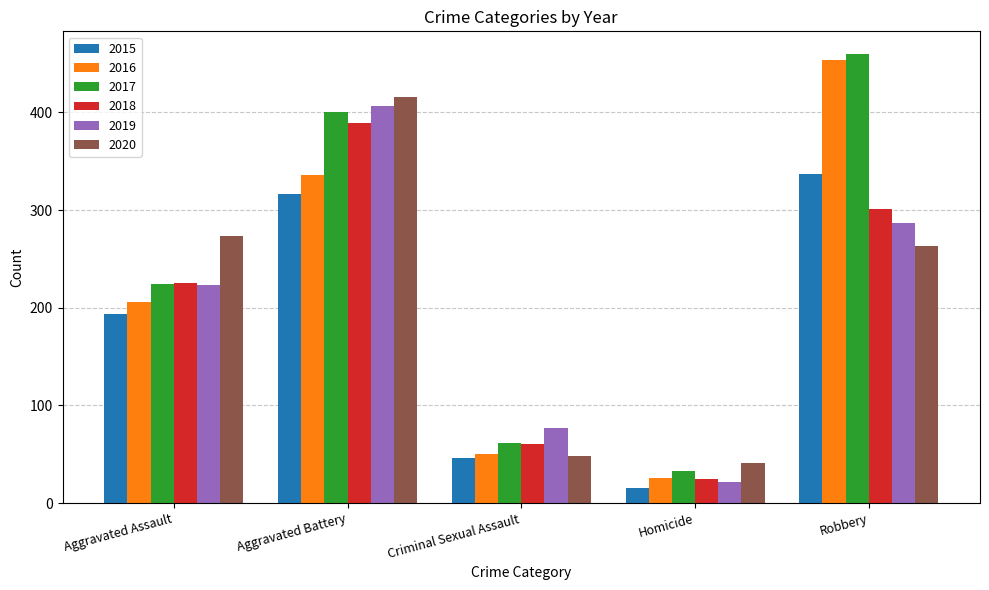

At how many categories does at least one series exceed 36?

5